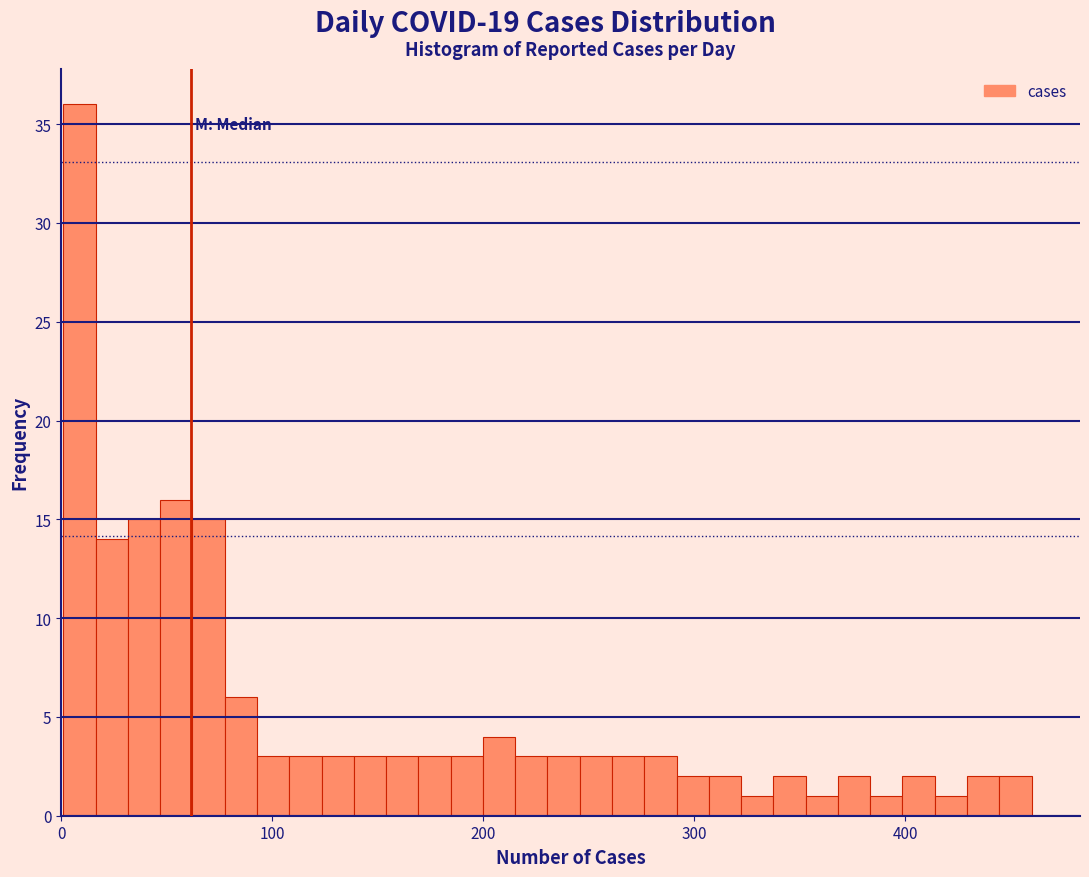

Around what value on the x-axis is the tallest bar? Give the approximate position of its centre, as read against the axis.

10